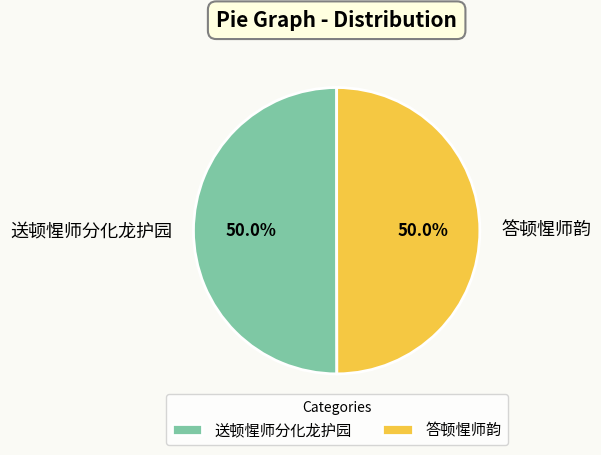

What is the ratio of the value at 答顿惺师韵 to the value at 送顿惺师分化龙护园?

1.0